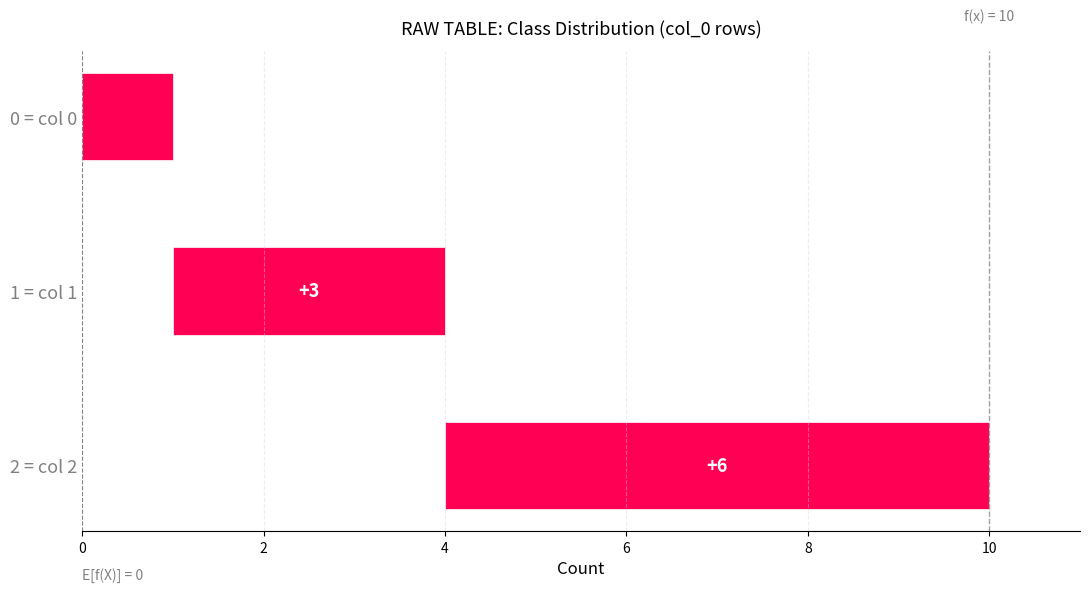

Is the value of 1 at 10 greater than the value of 2 at 7?

No